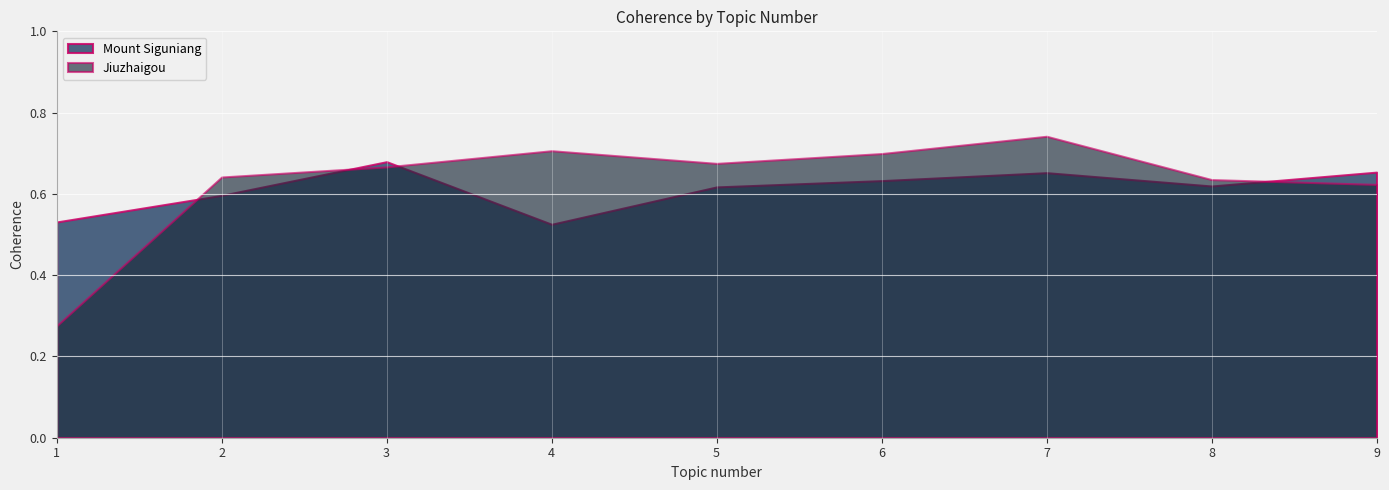

What is the difference between the maximum and second lowest values in the Mount Siguniang series?

0.1